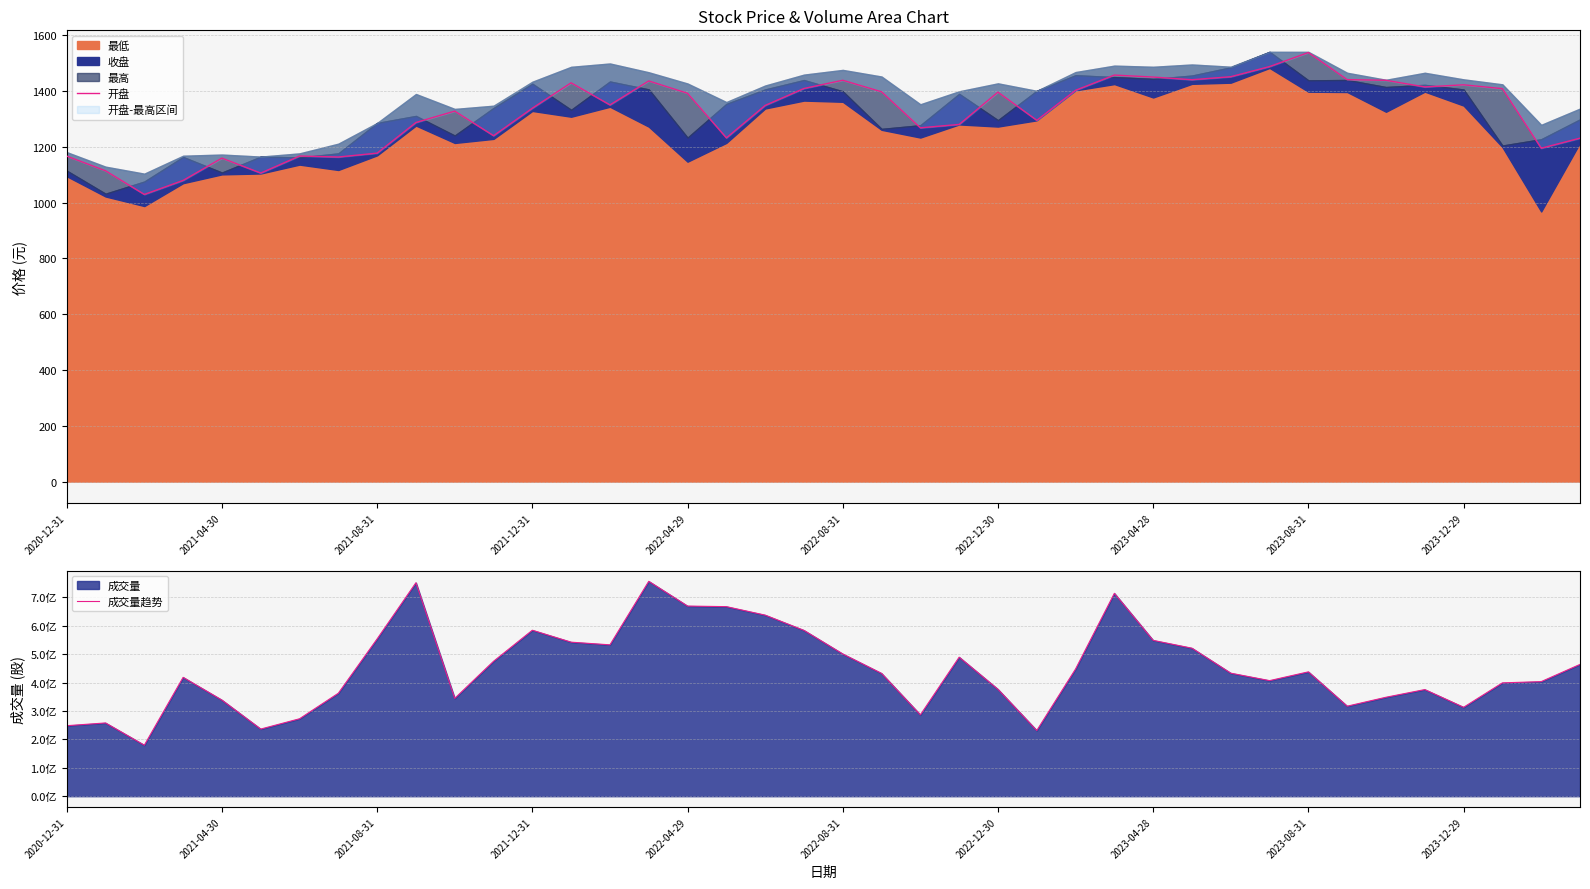

The value of 成交量趋势 at 35 is 164959995.6. True or false?

False